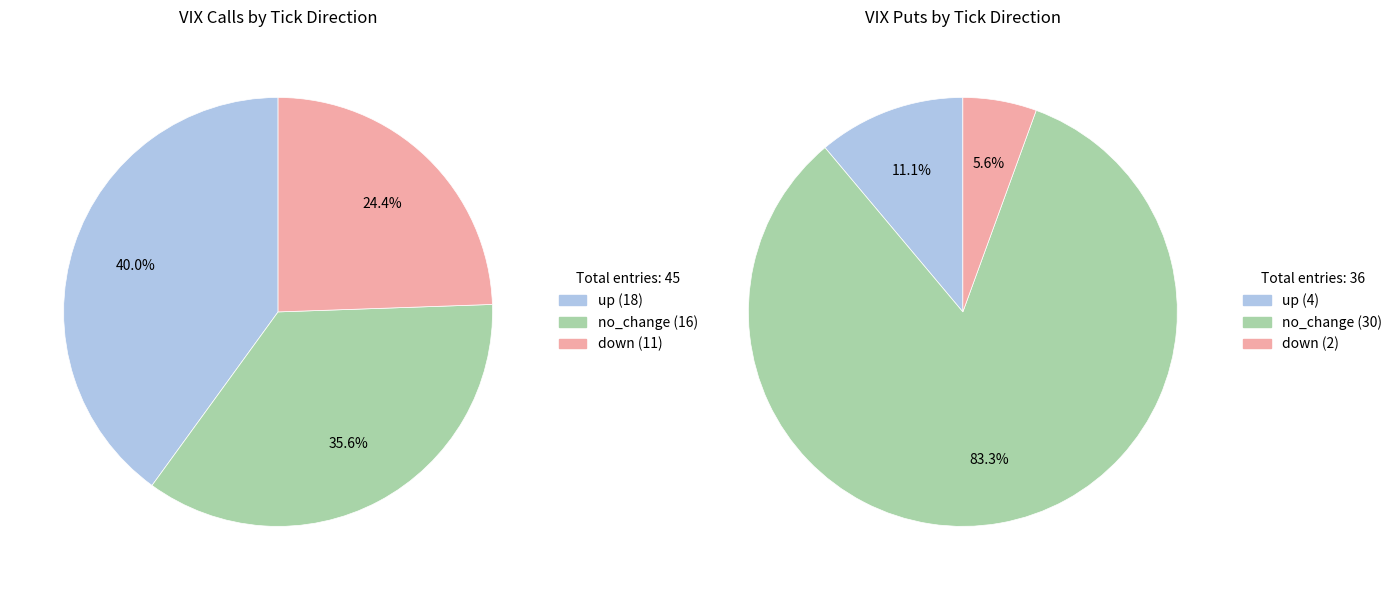

The down slice represents 24% of the pie. True or false?

True